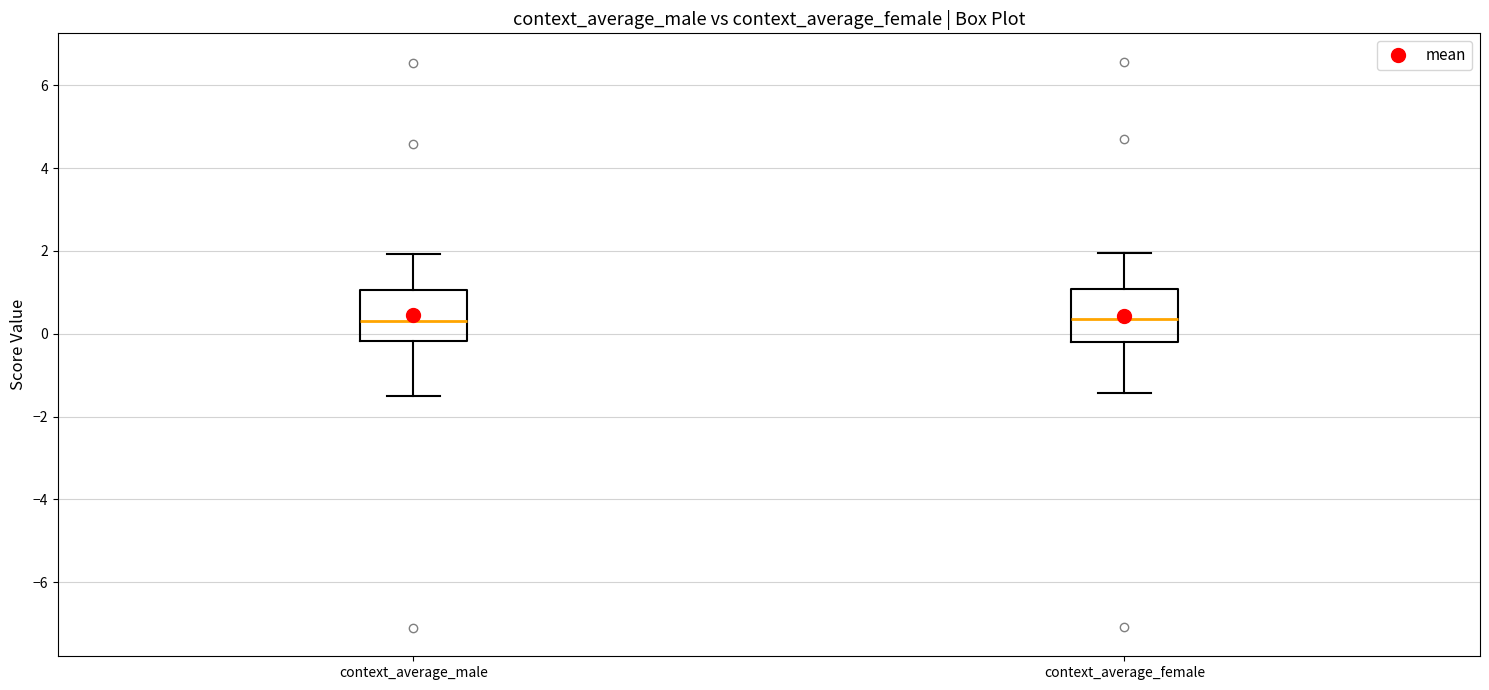

Reading left to right, read every box against the y-axis: the position of its median line, the range the box covers, and the ends of its whiskers. The values are not printed on the chart, so give them approximately, as read against the axis.

context_average_male: median 0.4, box -0.2 to 1.0, whiskers -1.4 to 2.0
context_average_female: median 0.4, box -0.2 to 1.0, whiskers -1.4 to 2.0